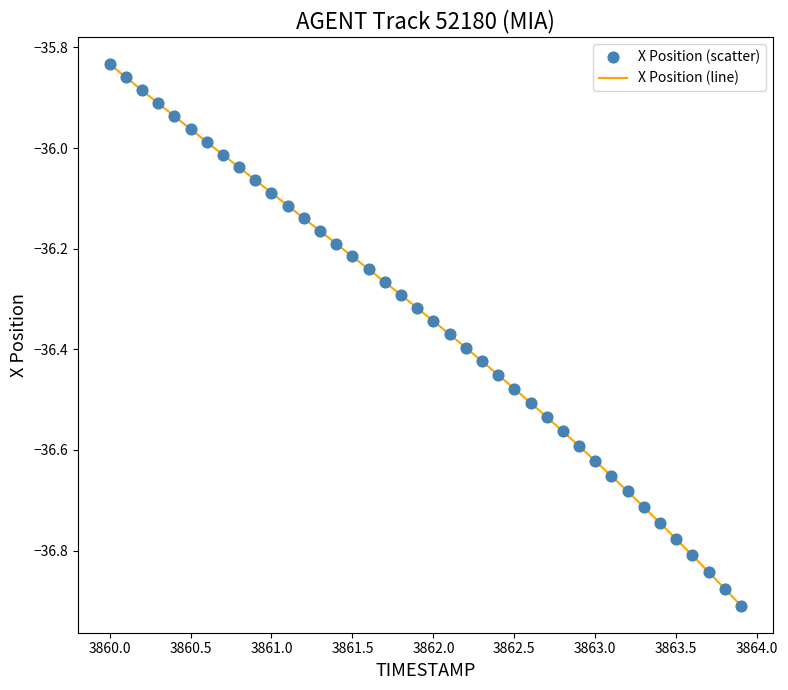

What is the difference between the maximum and minimum values?

1.1